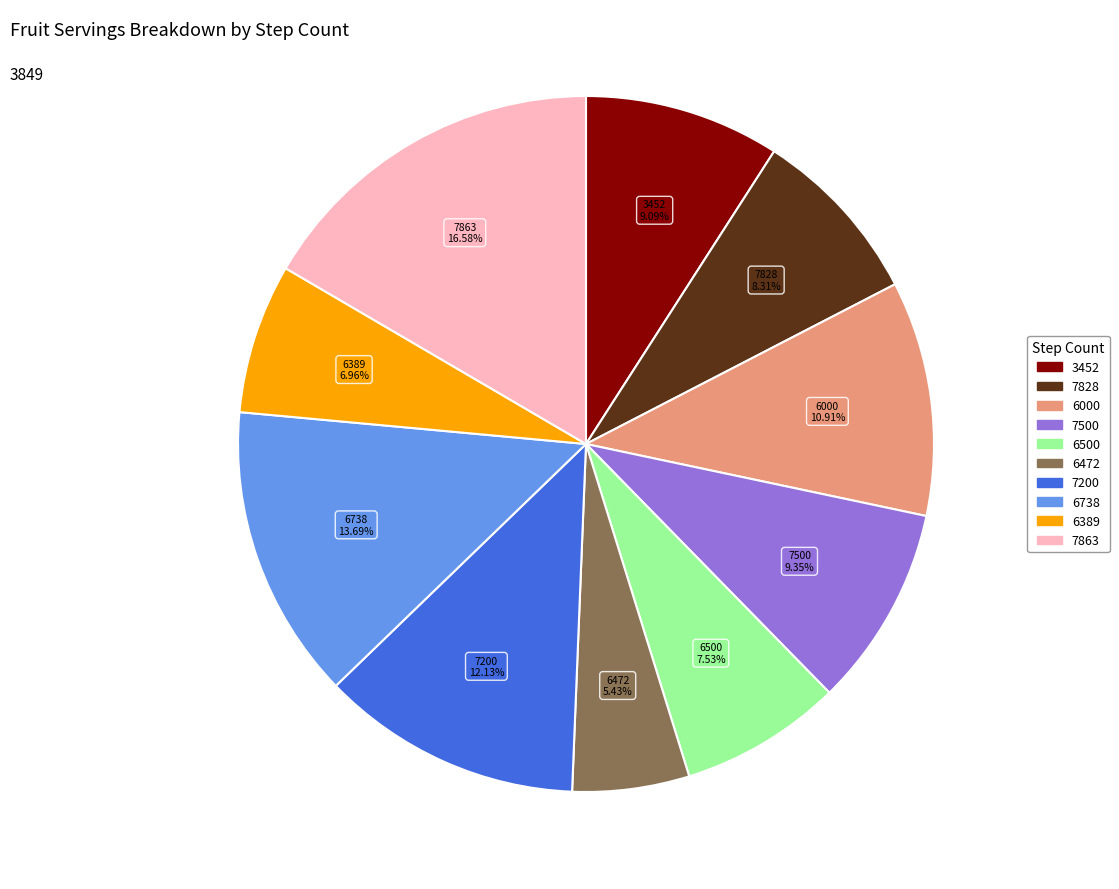

How many segments does this pie chart have?

10